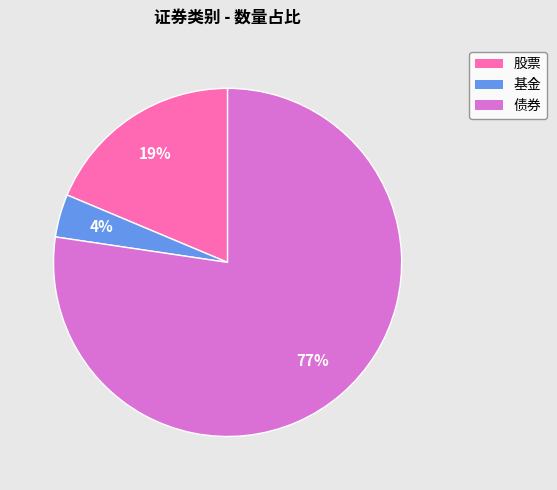

Combined, do 股票 and 债券 account for over 50%?

Yes